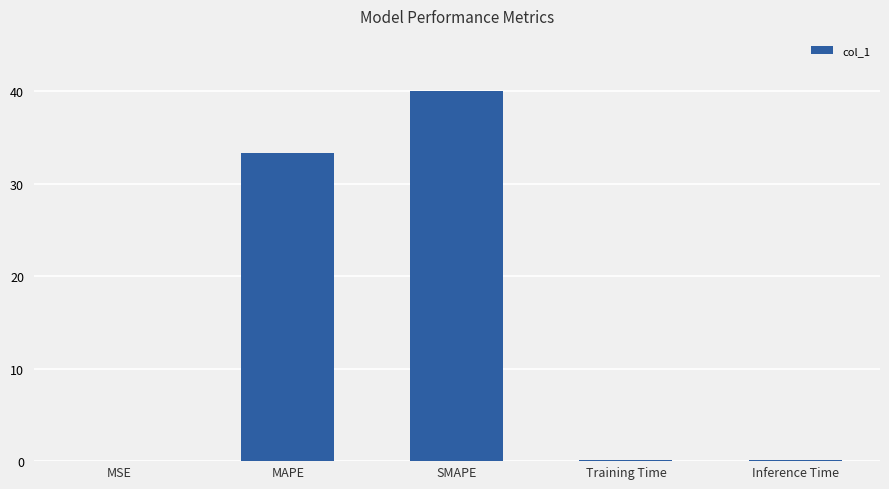

What is the average value?

14.7